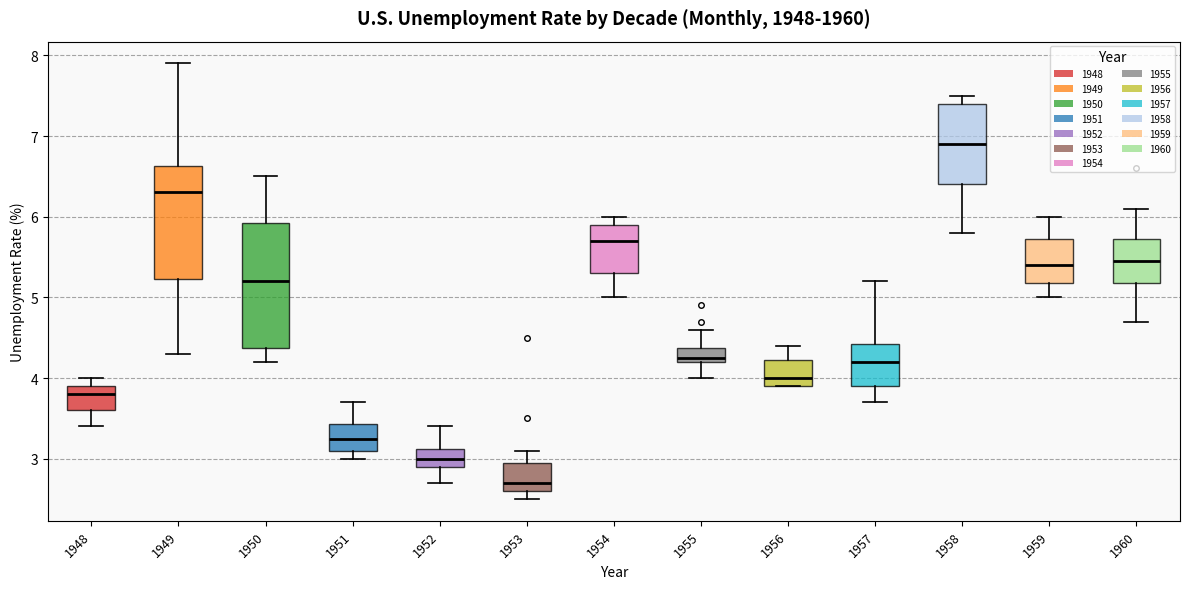

Which box is the tallest, from its lower edge to its upper edge?

1950